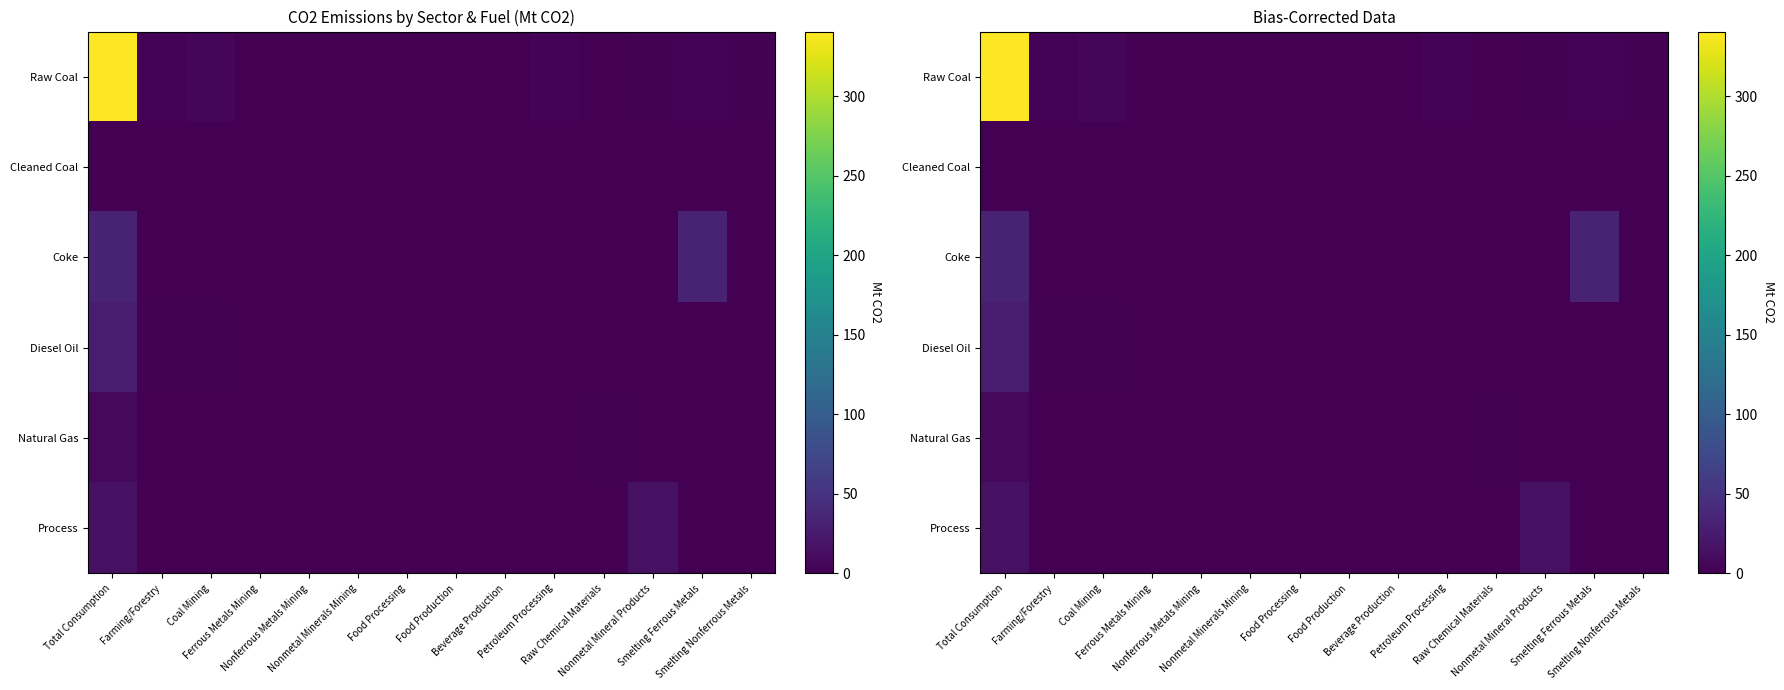

What is the total value across all series at Farming/Forestry?

5.6